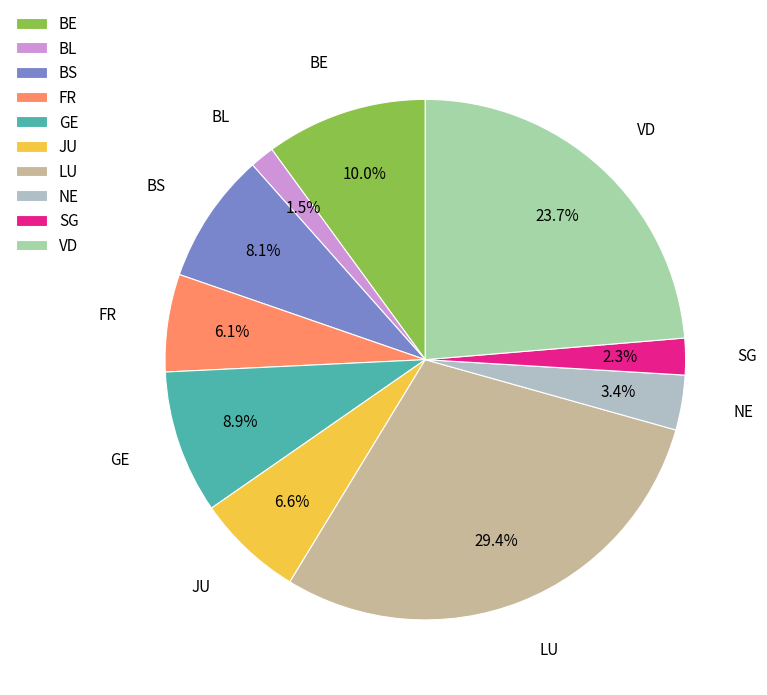

Is it true that VD is 38% of the pie?

False